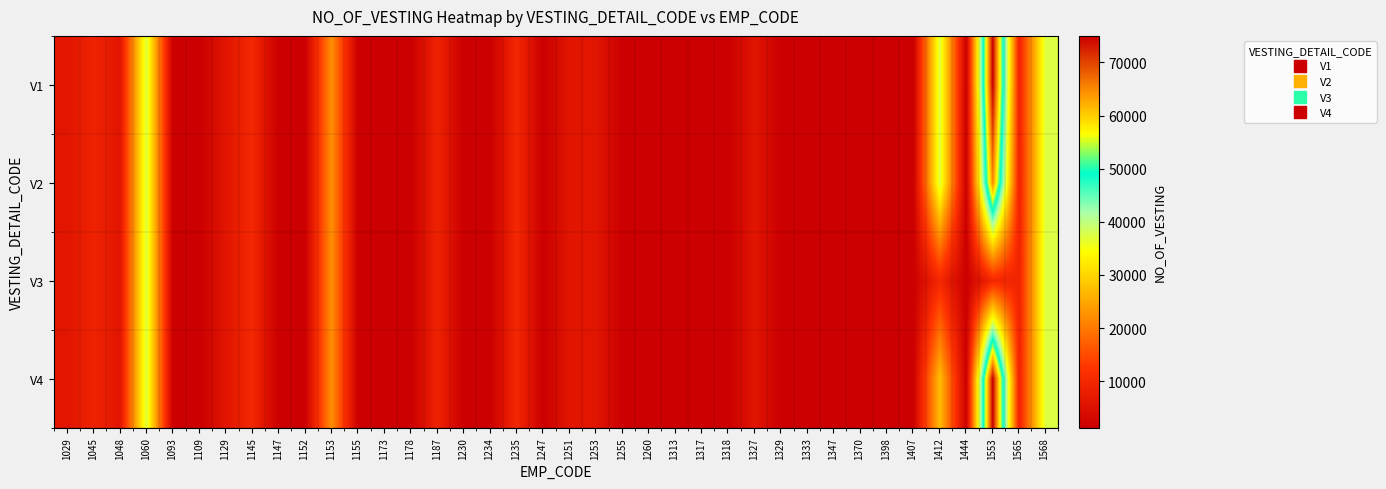

Reading left to right, list all the values displayed in this chart.

V1: 1029=6000	1045=9000	1048=6000	1060=37500	1093=1250	1109=1250	1129=6000	1145=10000	1147=1250	1152=1250	1153=22500	1155=1250	1173=1250	1178=1250	1187=9000	1230=1250	1234=1250	1235=10000	1247=1250	1251=6000	1253=6000	1255=1250	1260=1250	1313=1250	1317=1250	1318=1250	1327=6000	1329=1250	1333=1250	1347=1250	1370=1250	1398=1250	1407=1250	1412=37500	1444=1250	1553=75000	1565=9000	1568=37500
V2: 1029=6000	1045=9000	1048=6000	1060=37500	1093=1250	1109=1250	1129=6000	1145=10000	1147=1250	1152=1250	1153=22500	1155=1250	1173=1250	1178=1250	1187=9000	1230=1250	1234=1250	1235=10000	1247=1250	1251=6000	1253=6000	1255=1250	1260=1250	1313=1250	1317=1250	1318=1250	1327=6000	1329=1250	1333=1250	1347=1250	1370=1250	1398=1250	1407=1250	1412=37500	1444=1250	1553=65000	1565=9000	1568=37500
V3: 1029=6000	1045=9000	1048=6000	1060=37500	1093=1250	1109=1250	1129=6000	1145=10000	1147=1250	1152=1250	1153=22500	1155=1250	1173=1250	1178=1250	1187=9000	1230=1250	1234=1250	1235=10000	1247=1250	1251=6000	1253=6000	1255=1250	1260=1250	1313=1250	1317=1250	1318=1250	1327=6000	1329=1250	1333=1250	1347=1250	1370=1250	1398=1250	1407=1250	1412=10000	1444=1250	1553=10000	1565=9000	1568=37500
V4: 1029=6000	1045=9000	1048=6000	1060=37500	1093=1250	1109=1250	1129=6000	1145=10000	1147=1250	1152=1250	1153=22500	1155=1250	1173=1250	1178=1250	1187=9000	1230=1250	1234=1250	1235=10000	1247=1250	1251=6000	1253=6000	1255=1250	1260=1250	1313=1250	1317=1250	1318=1250	1327=6000	1329=1250	1333=1250	1347=1250	1370=1250	1398=1250	1407=1250	1412=27500	1444=1250	1553=75000	1565=9000	1568=37500